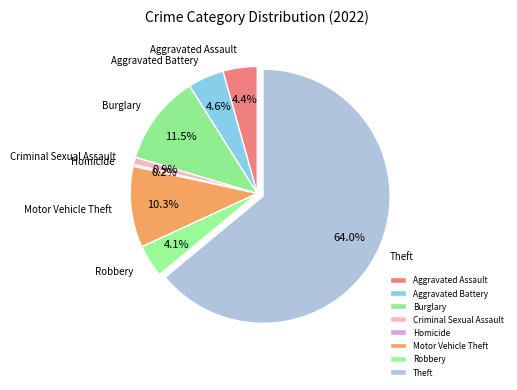

Approximately how many times larger is the value at Aggravated Assault compared to Burglary?

0.4